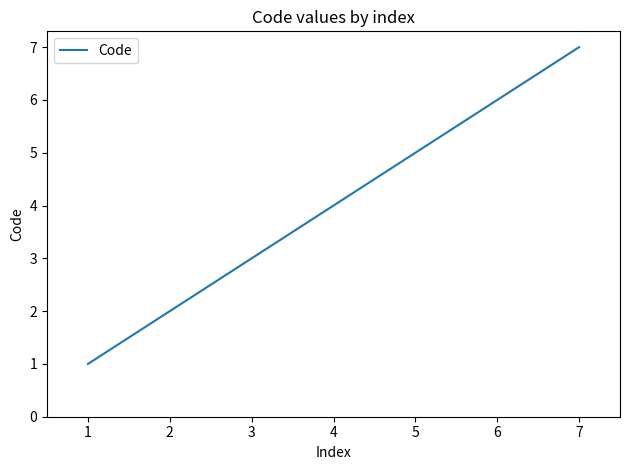

What is the maximum value shown in the chart?

7